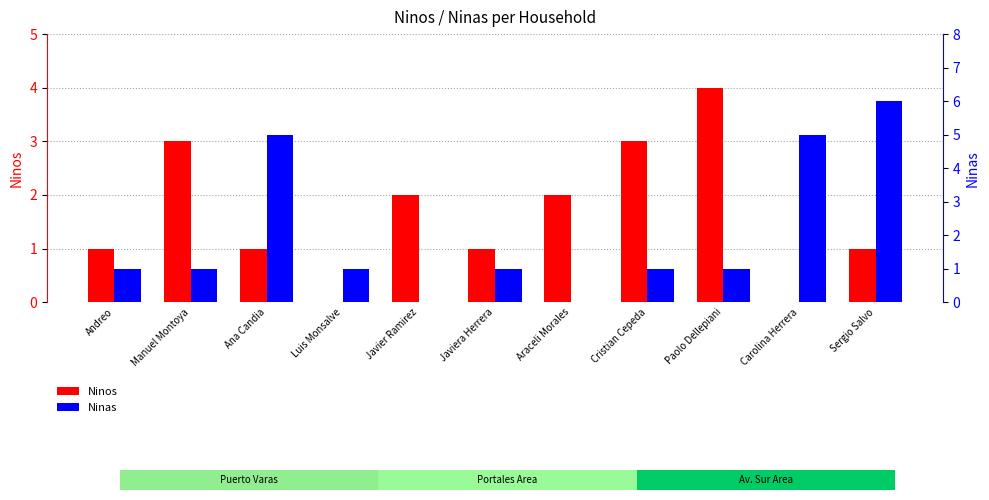

Reading left to right, extract all data points from this chart.

Ninos: Andreo=1	Manuel Montoya=3	Ana Candia=1	Luis Monsalve=0	Javier Ramirez=2	Javiera Herrera=1	Araceli Morales=2	Cristian Cepeda=3	Paolo Dellepiani=4	Carolina Herrera=0	Sergio Salvo=1
Ninas: Andreo=1	Manuel Montoya=1	Ana Candia=5	Luis Monsalve=1	Javier Ramirez=0	Javiera Herrera=1	Araceli Morales=0	Cristian Cepeda=1	Paolo Dellepiani=1	Carolina Herrera=5	Sergio Salvo=6